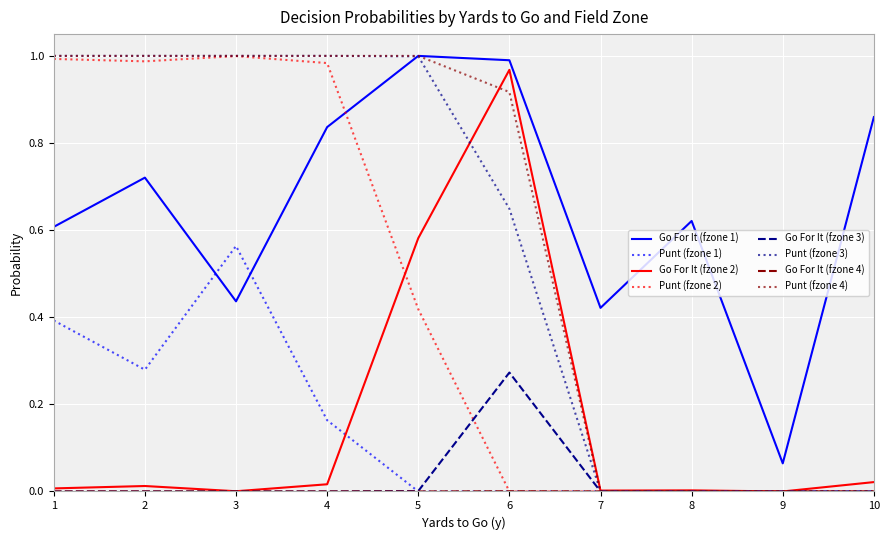

True or false: Punt (fzone 2) has a value of 0.5 at 4.

False